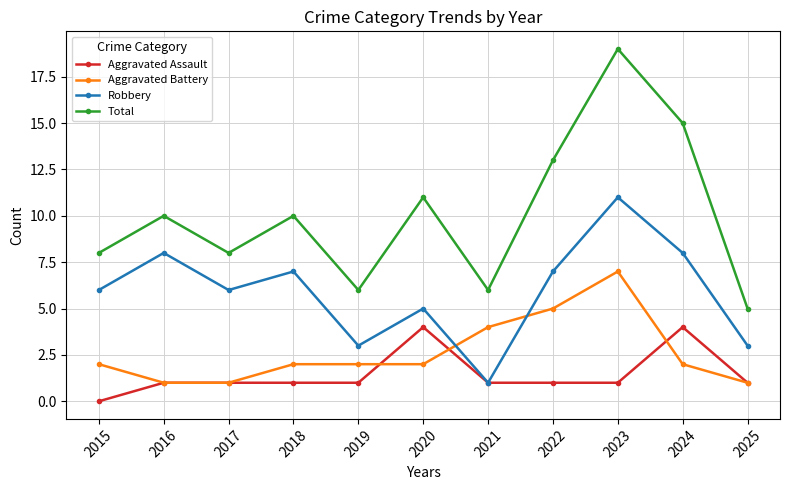

What is the total value across all series at 2023?

38